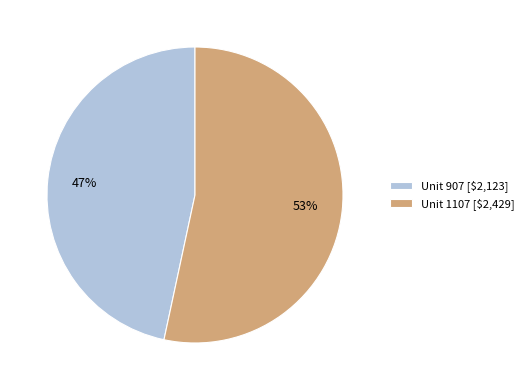

The Unit 907 [$2,123] slice represents 47% of the pie. True or false?

True